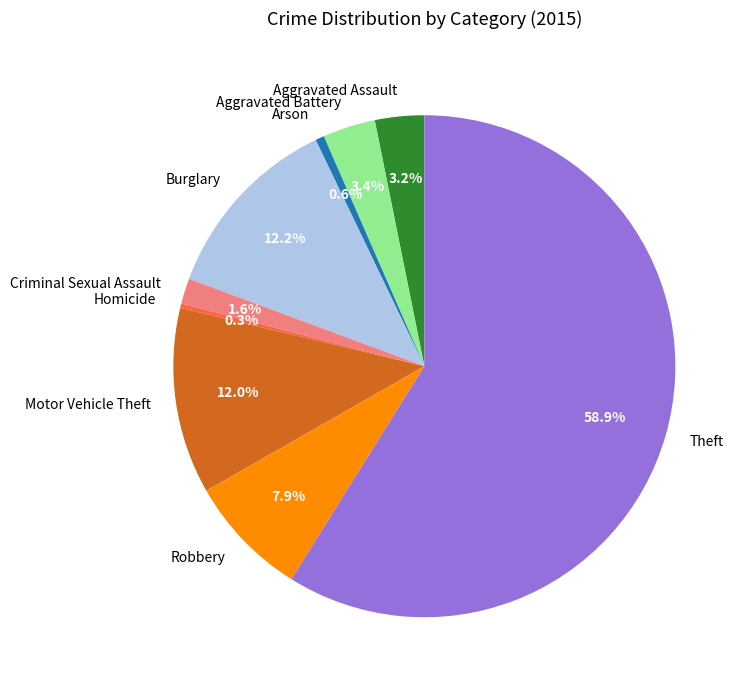

Combined, do Homicide and Aggravated Assault account for over 50%?

No